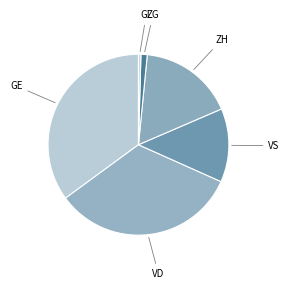

How many segments does this pie chart have?

6